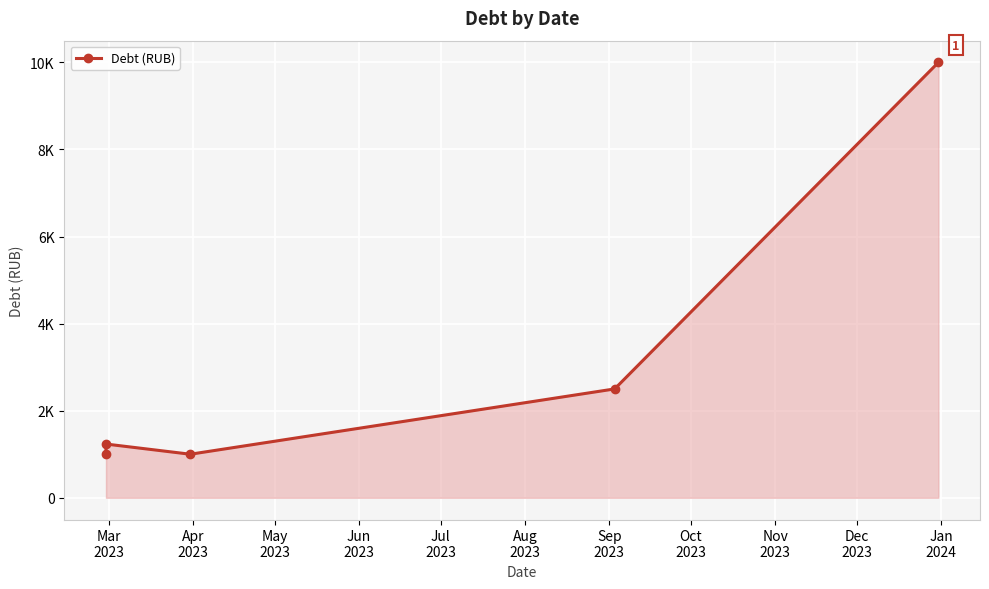

The chart shows a value of 999 at Mar
2023. True or false?

True